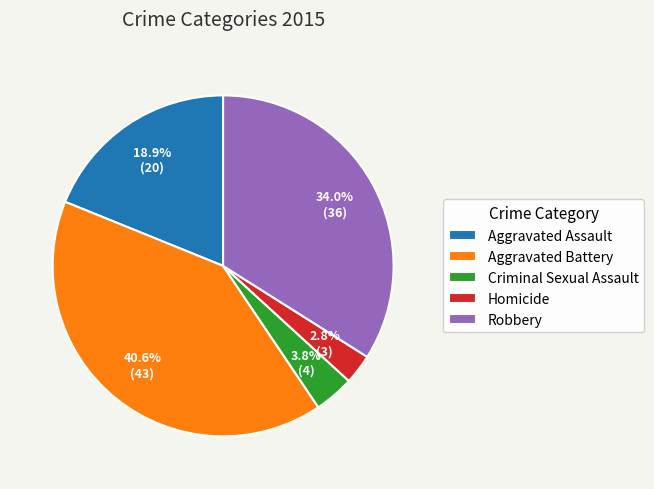

What is the smallest slice in the pie chart?

Homicide